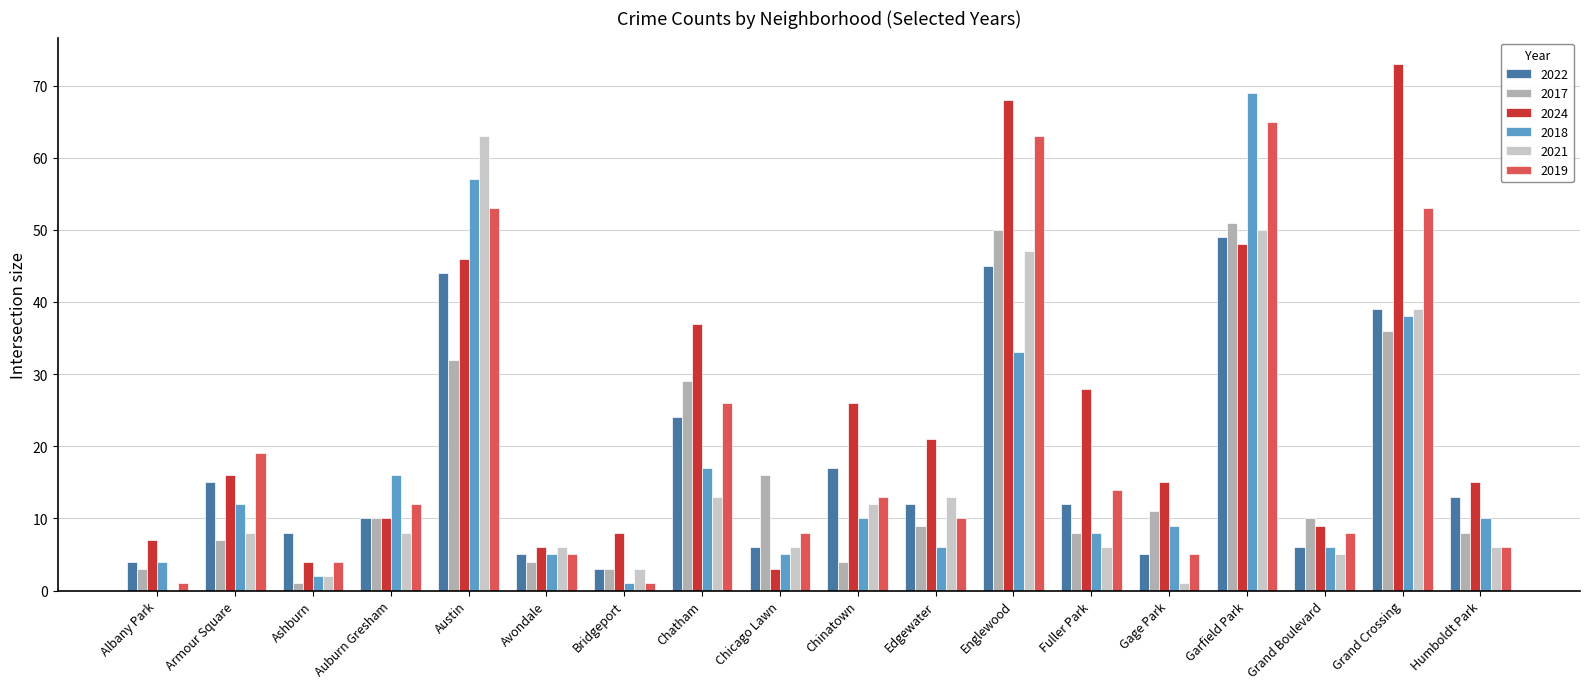

What is the maximum value for 2022?

49